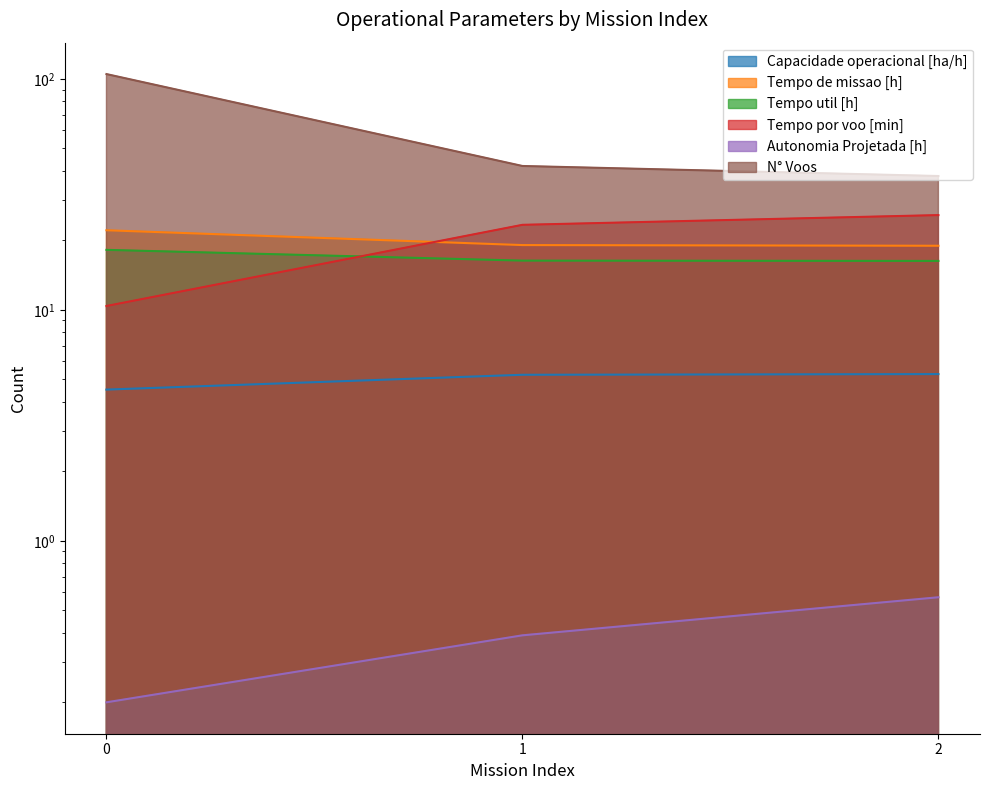

The value of Tempo util [h] at 1 is 16.4. True or false?

True